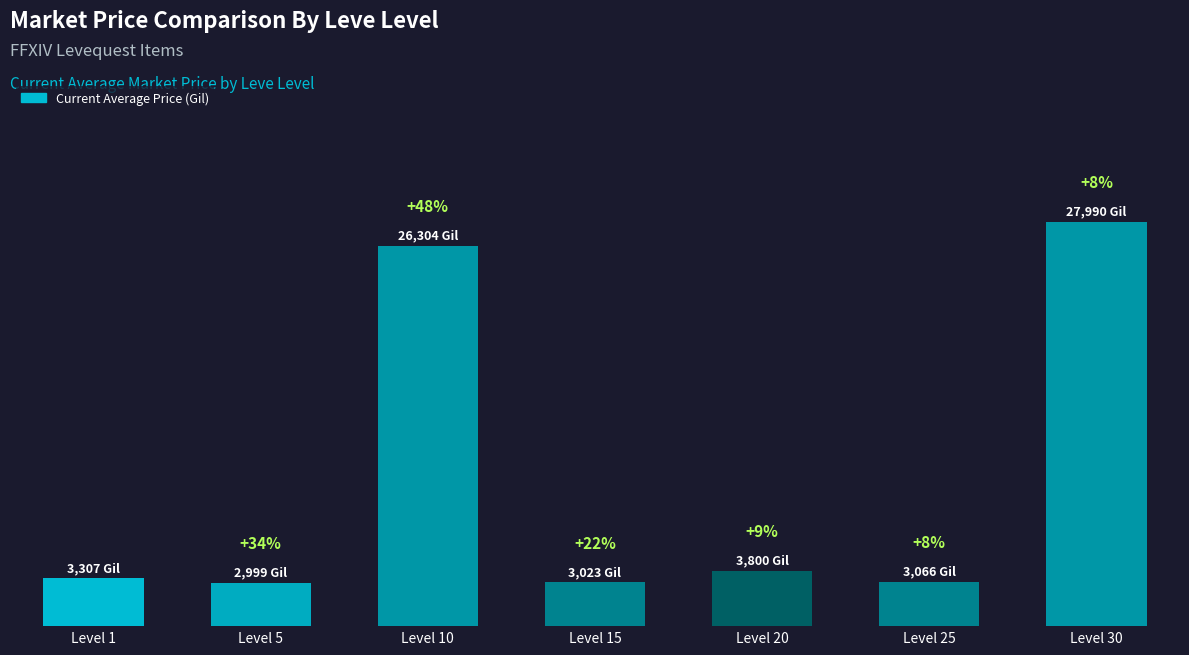

At which label is the value closest to 15494?

Level 10